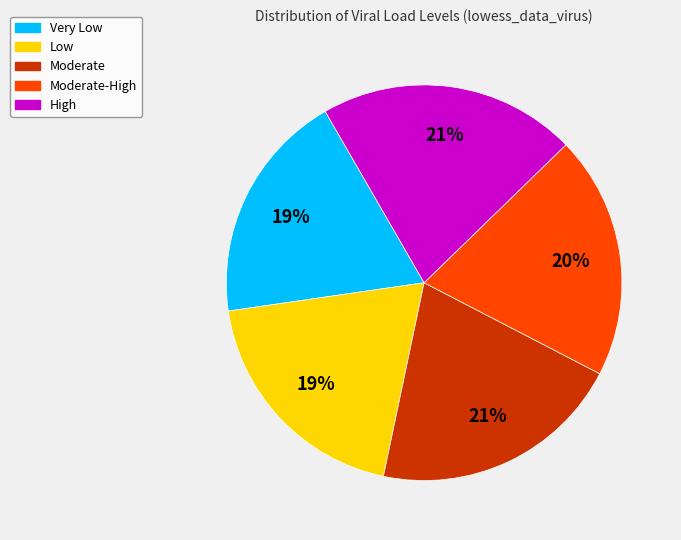

To the nearest percent, what is the difference between the largest and smallest slice percentages?

2%